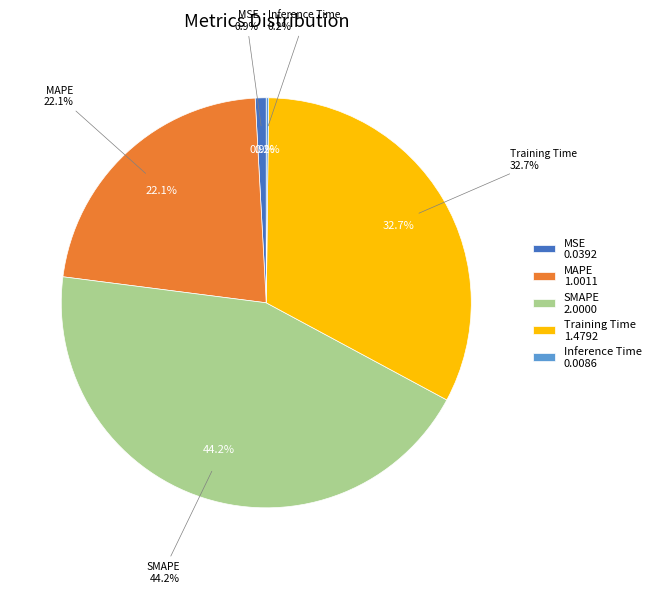

To the nearest percent, what percentage of the pie is MSE?

1%